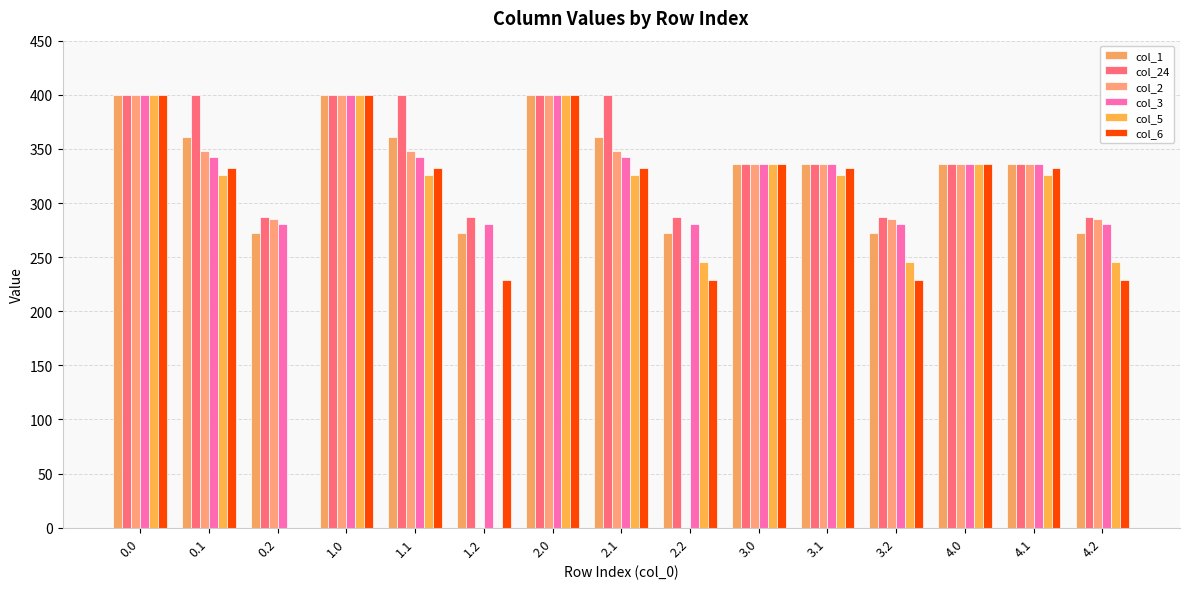

What is the average value of the col_3 series?

331.8